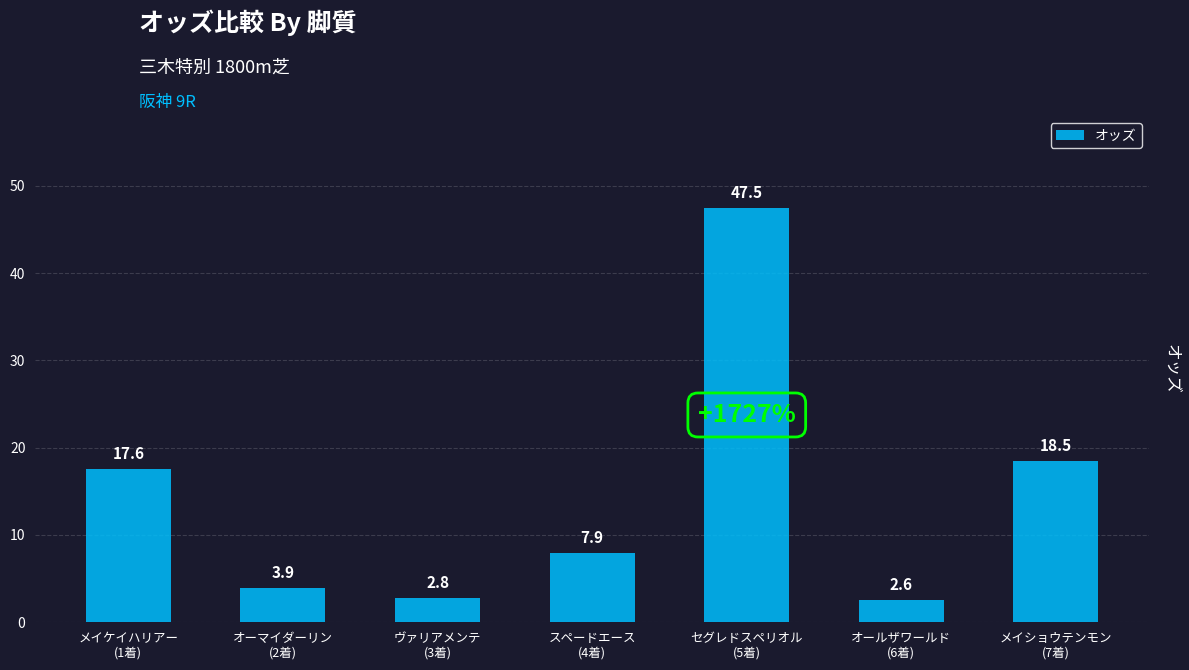

Between オーマイダーリン
(2着) and スペードエース
(4着), which is larger?

スペードエース
(4着)